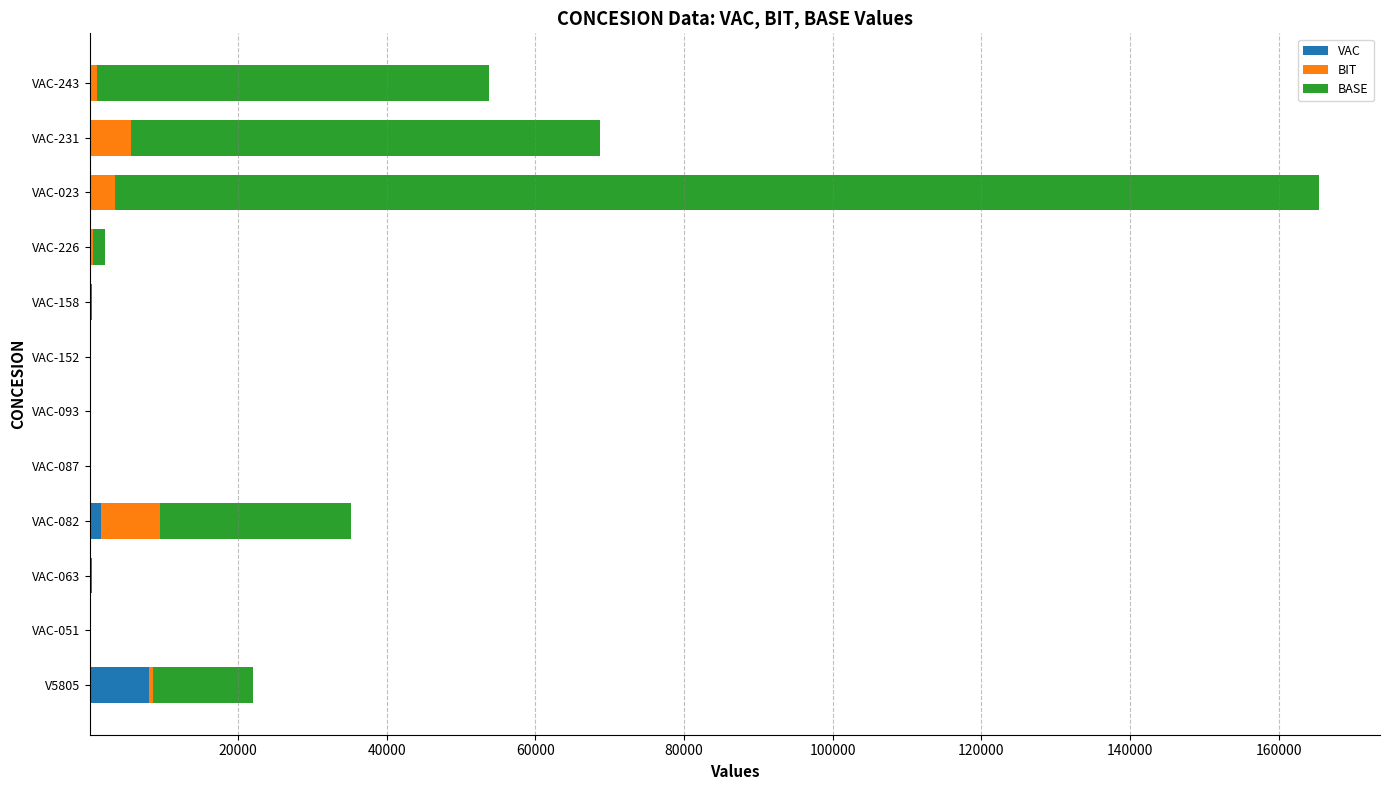

At which category is the sum across all series the highest?

VAC-023